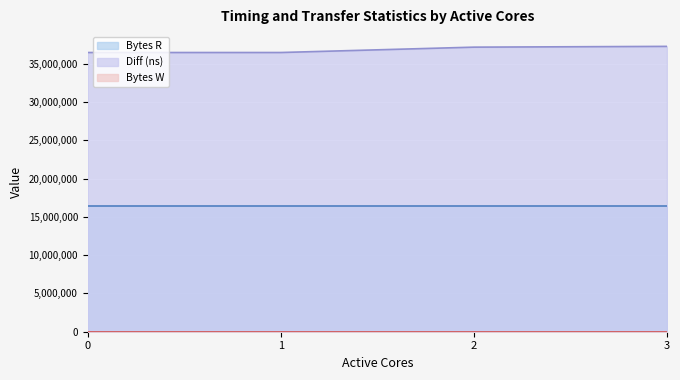

What is the difference between the highest and lowest values at 3?

37286435